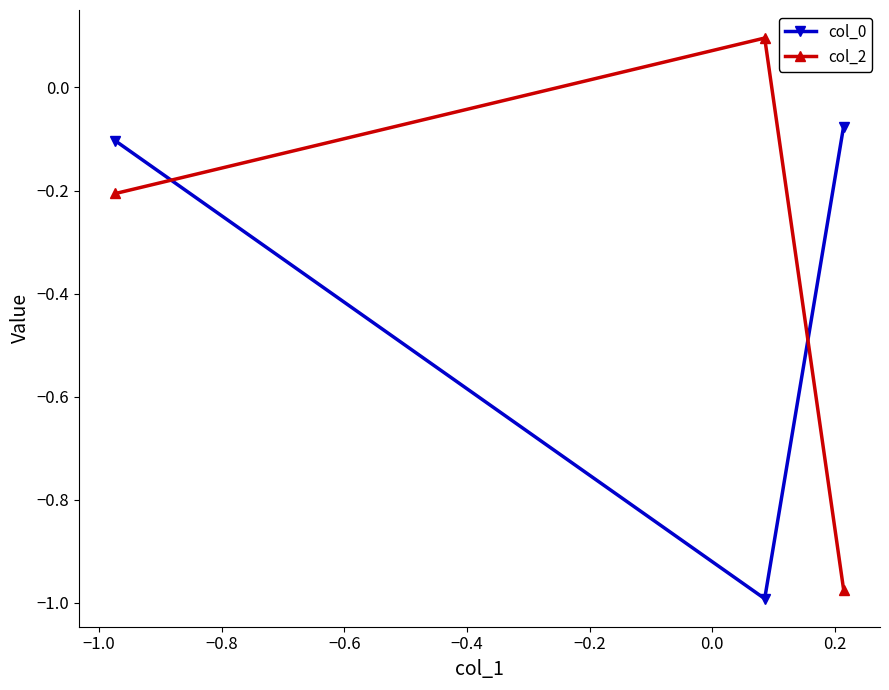

Which series has the largest range (max minus min)?

col_2